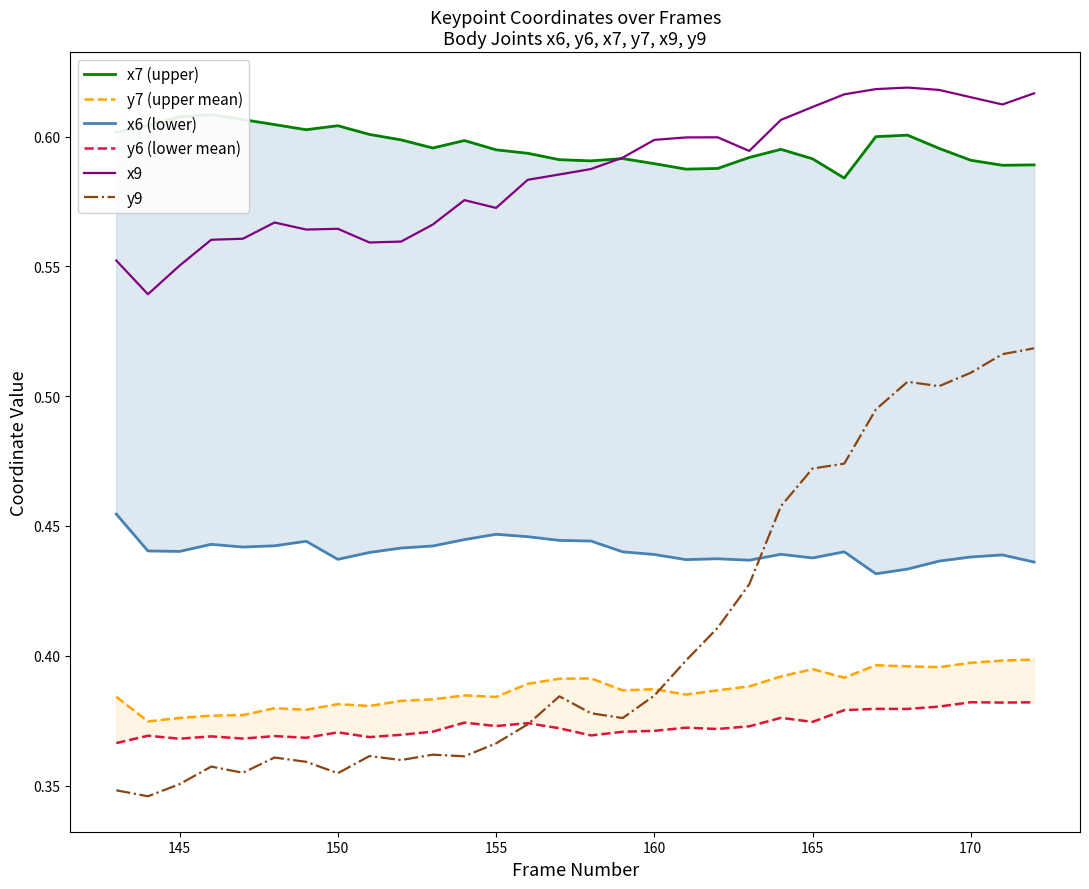

Reading left to right, what are all the values shown in this chart?

x7 (upper): 0.6	0.6	0.6	0.6	0.6	0.6	0.6	0.6	0.6	0.6	0.6	0.6	0.6	0.6	0.6	0.6	0.6	0.6	0.6	0.6	0.6	0.6	0.6	0.6	0.6	0.6	0.6	0.6	0.6	0.6
y7 (upper mean): 0.4	0.4	0.4	0.4	0.4	0.4	0.4	0.4	0.4	0.4	0.4	0.4	0.4	0.4	0.4	0.4	0.4	0.4	0.4	0.4	0.4	0.4	0.4	0.4	0.4	0.4	0.4	0.4	0.4	0.4
x6 (lower): 0.5	0.4	0.4	0.4	0.4	0.4	0.4	0.4	0.4	0.4	0.4	0.4	0.4	0.4	0.4	0.4	0.4	0.4	0.4	0.4	0.4	0.4	0.4	0.4	0.4	0.4	0.4	0.4	0.4	0.4
y6 (lower mean): 0.4	0.4	0.4	0.4	0.4	0.4	0.4	0.4	0.4	0.4	0.4	0.4	0.4	0.4	0.4	0.4	0.4	0.4	0.4	0.4	0.4	0.4	0.4	0.4	0.4	0.4	0.4	0.4	0.4	0.4
x9: 0.6	0.5	0.6	0.6	0.6	0.6	0.6	0.6	0.6	0.6	0.6	0.6	0.6	0.6	0.6	0.6	0.6	0.6	0.6	0.6	0.6	0.6	0.6	0.6	0.6	0.6	0.6	0.6	0.6	0.6
y9: 0.3	0.3	0.4	0.4	0.4	0.4	0.4	0.4	0.4	0.4	0.4	0.4	0.4	0.4	0.4	0.4	0.4	0.4	0.4	0.4	0.4	0.5	0.5	0.5	0.5	0.5	0.5	0.5	0.5	0.5